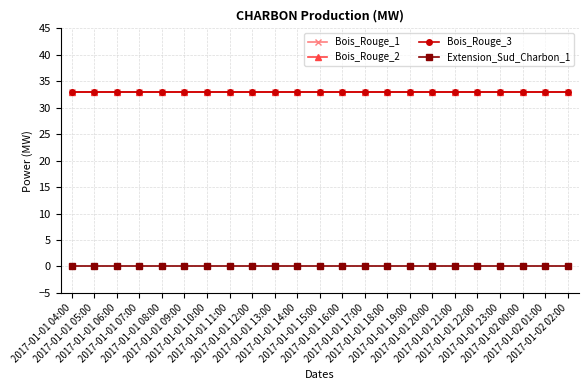

At how many categories does at least one series exceed 5?

23